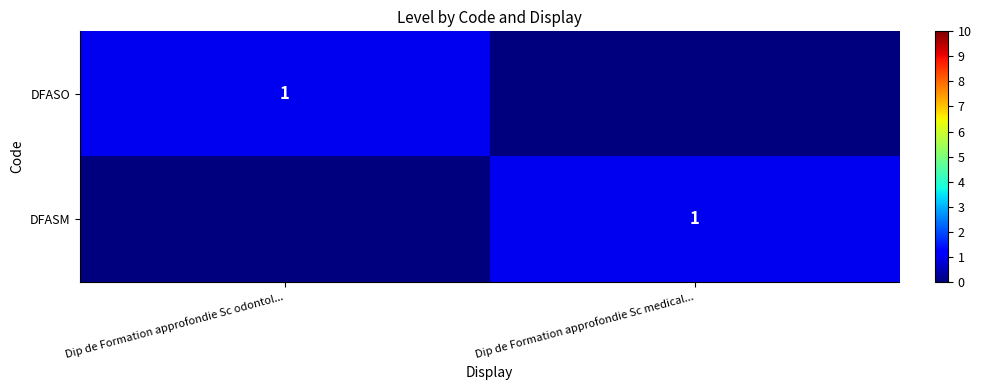

True or false: DFASO has a value of 1 at Dip de Formation approfondie Sc odontol....

True